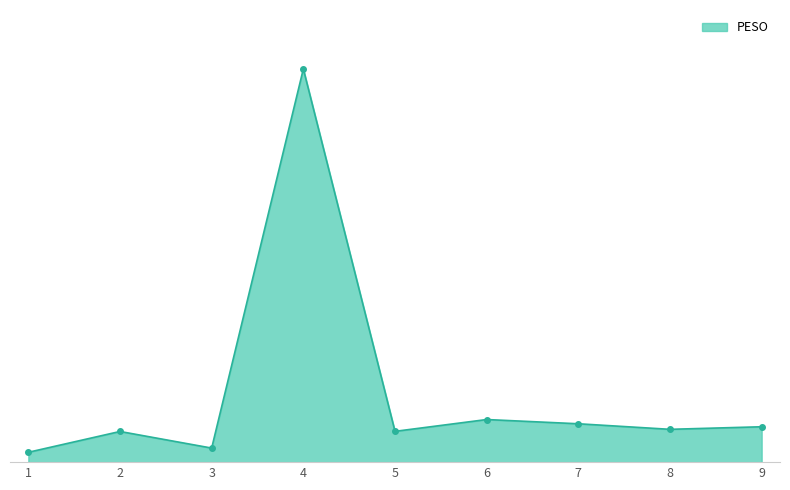

Is this an area chart (filled region under the line)?

Yes